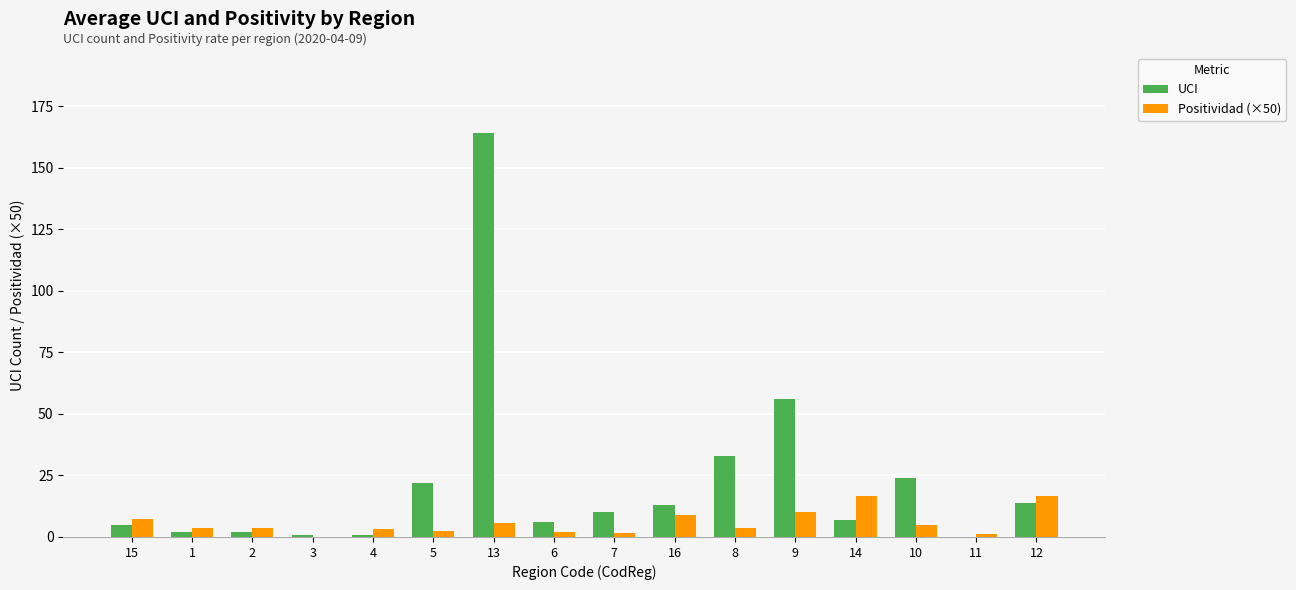

What is the difference between the Positividad (×50) values at 1 and 6?

1.5